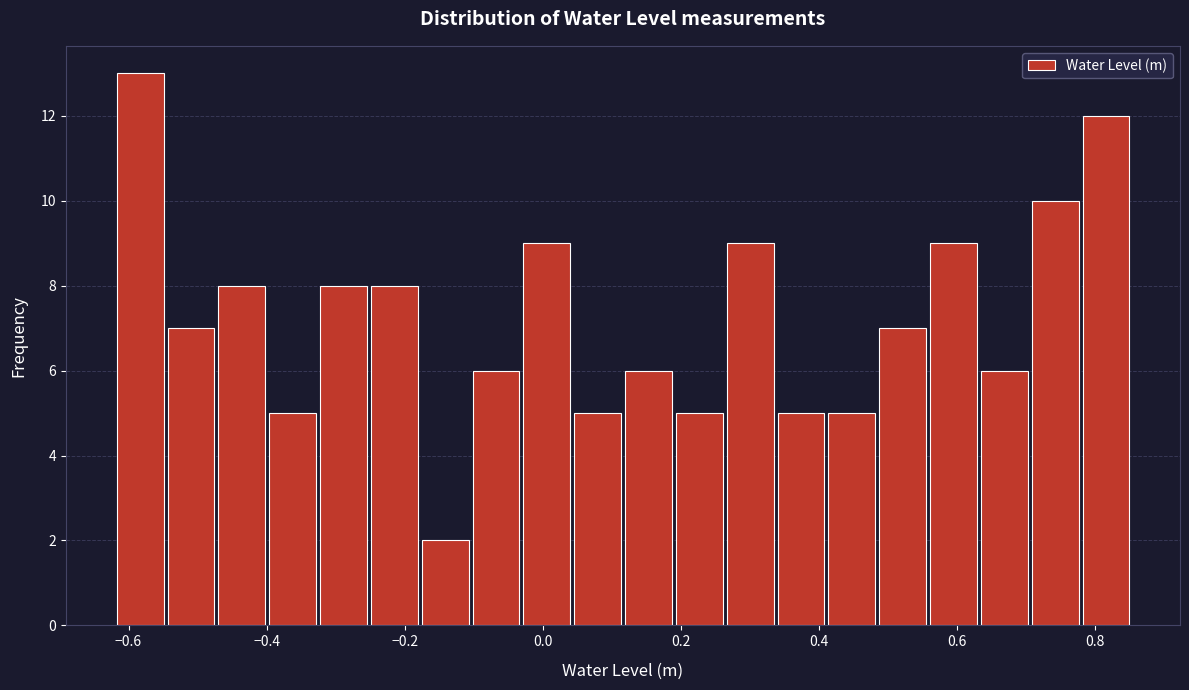

Read against the x-axis, roughly where is the centre of the tallest bar?

-0.58